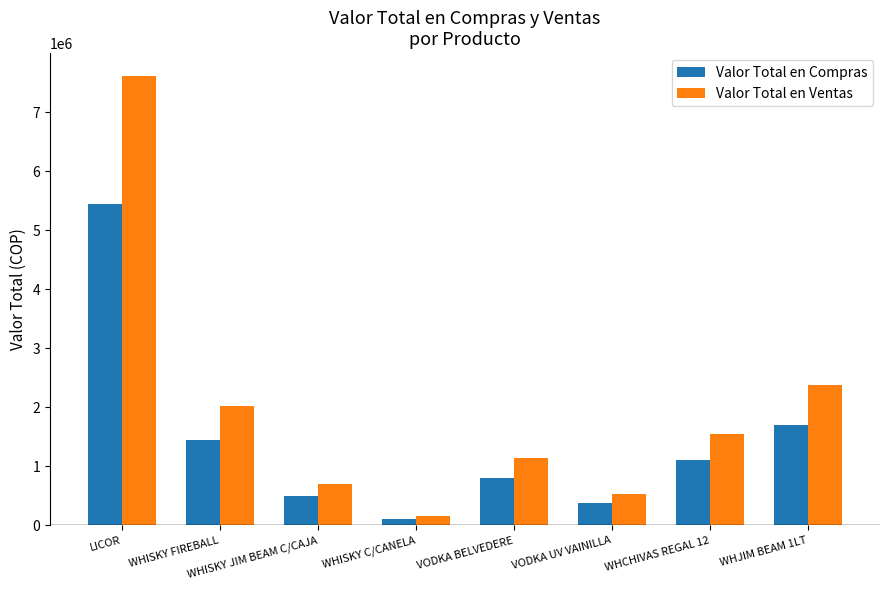

What position from the right is WHCHIVAS REGAL 12?

2